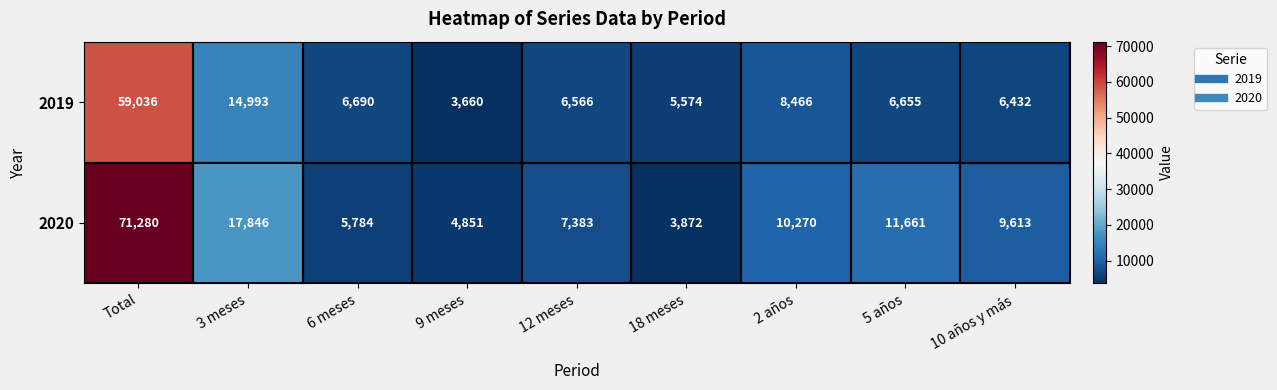

What is the difference between the 2020 values at 9 meses and 12 meses?

2532